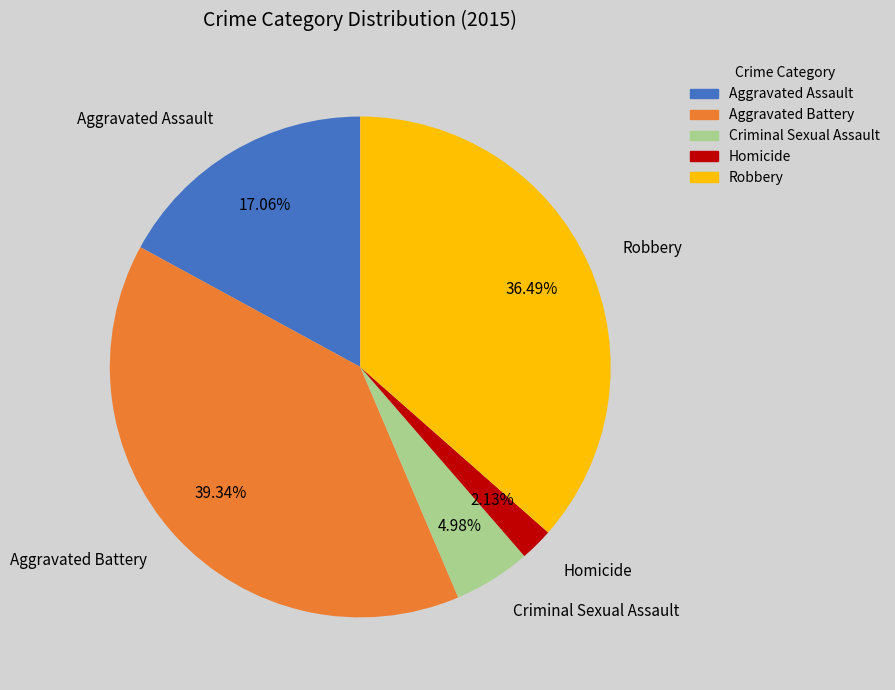

What is the ratio of the value at Aggravated Assault to the value at Robbery?

0.5